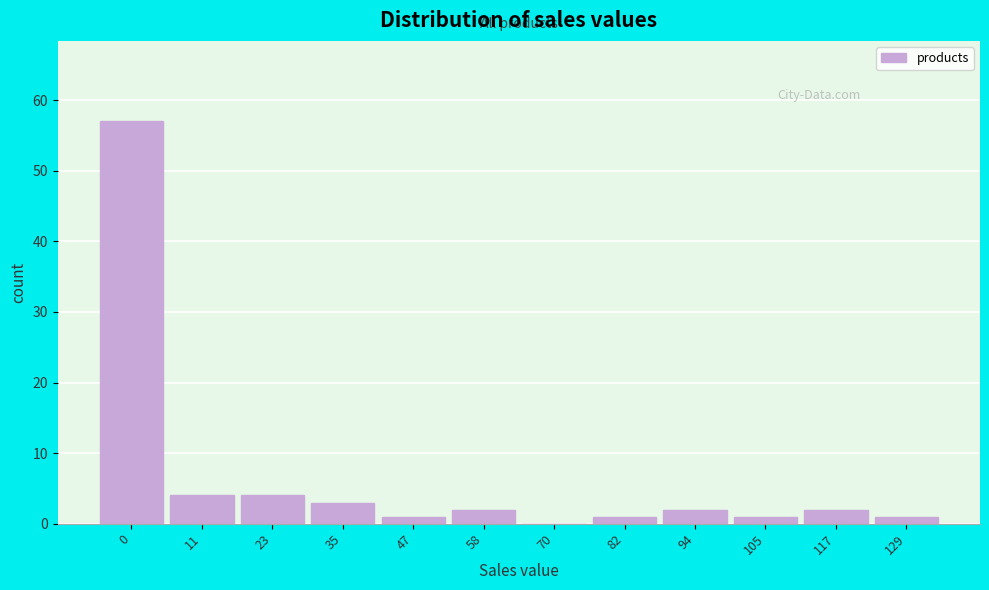

Reading left to right, list all the values displayed in this chart.

0=57	11=4	23=4	35=3	47=1	58=2	70=0	82=1	94=2	105=1	117=2	129=1